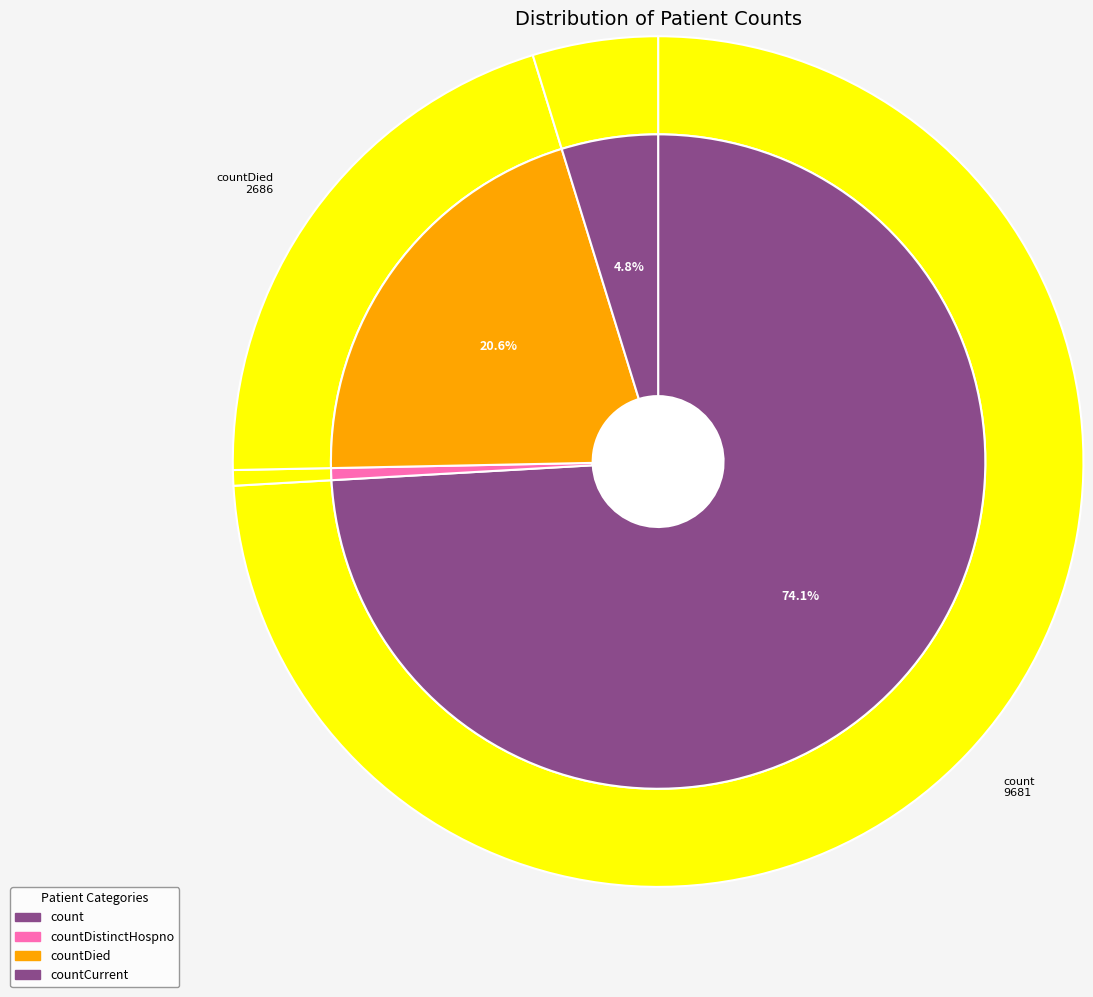

Rank the categories by value from lowest to highest.

countDistinctHospno, countCurrent, countDied, count